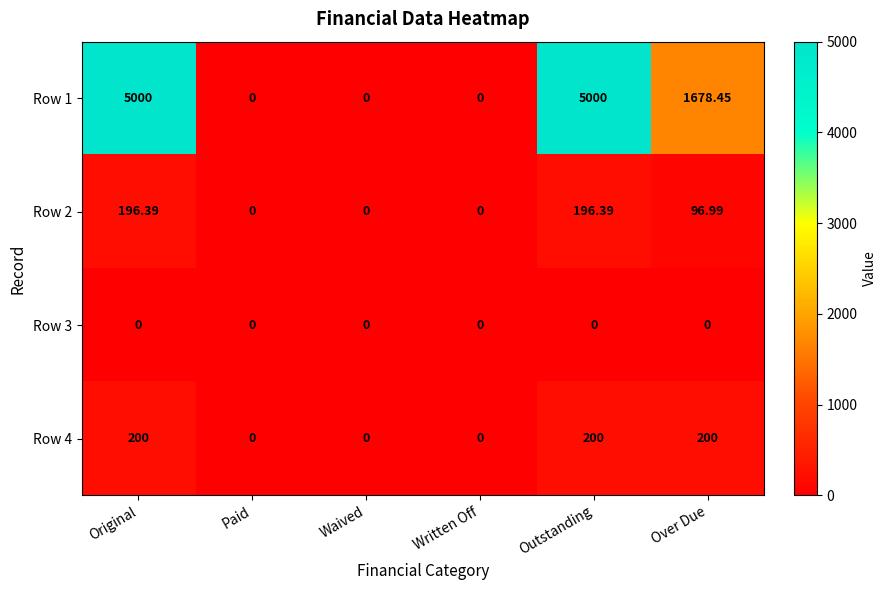

Where is Row 1 nearest to the value 2500?

Over Due